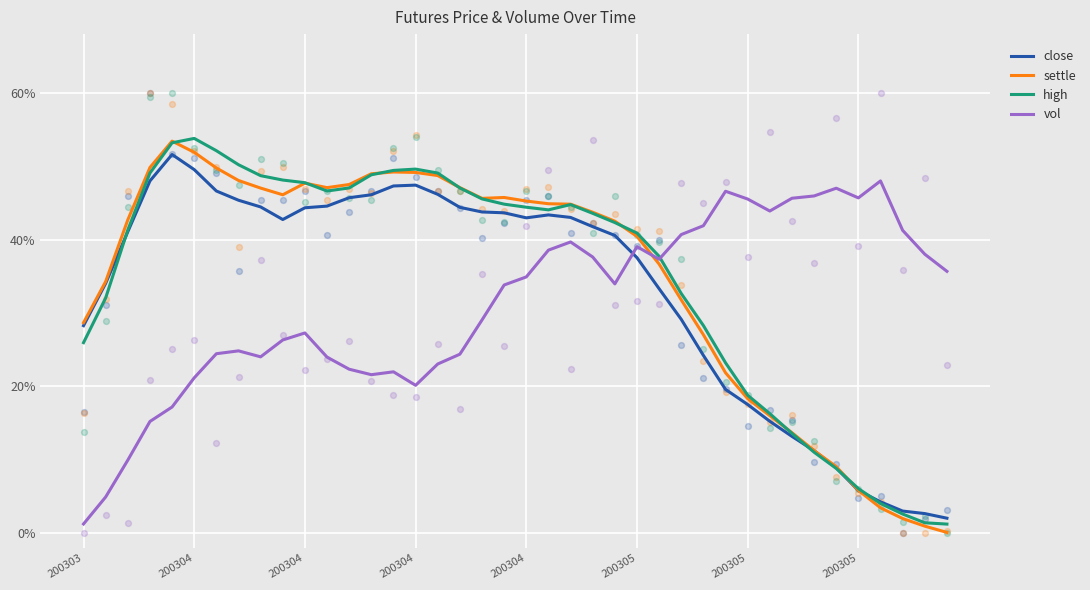

What is the total value across all series at 19?

168.1